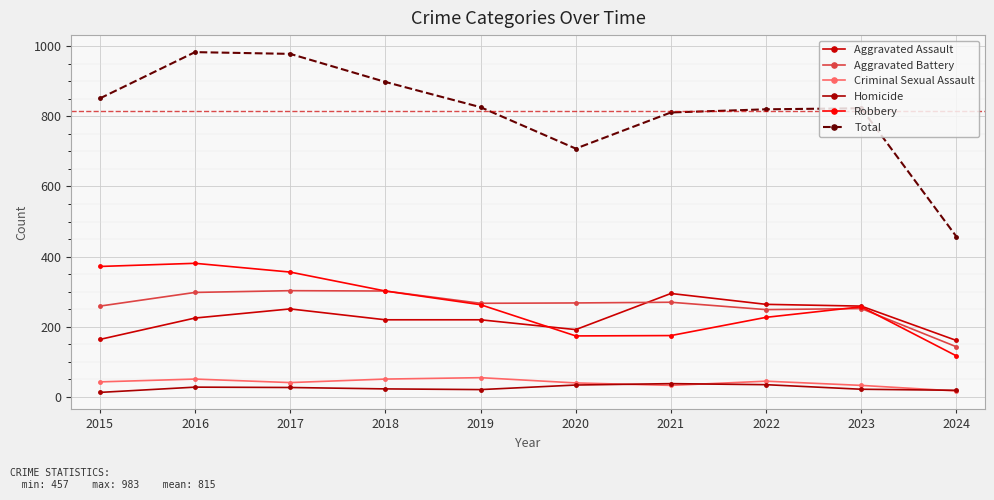

Rank the series at 2021 from highest to lowest value.

Total, Aggravated Assault, Aggravated Battery, Robbery, Homicide, Criminal Sexual Assault